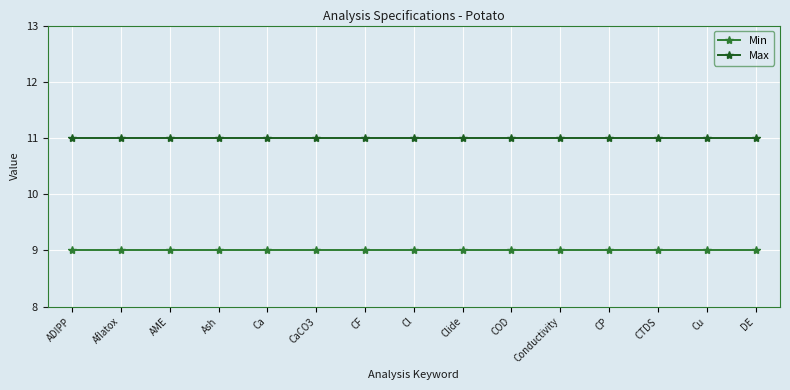

What is the average value of the Min series?

9